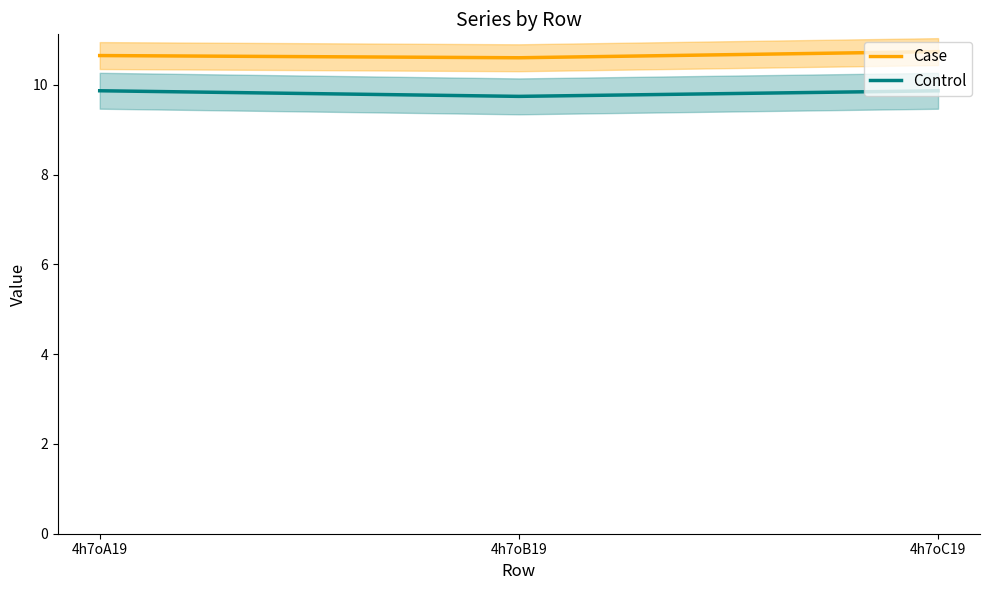

Reading left to right, list all the values displayed in this chart.

Case: 4h7oA19=10.7	4h7oB19=10.6	4h7oC19=10.7
Control: 4h7oA19=9.9	4h7oB19=9.7	4h7oC19=9.9